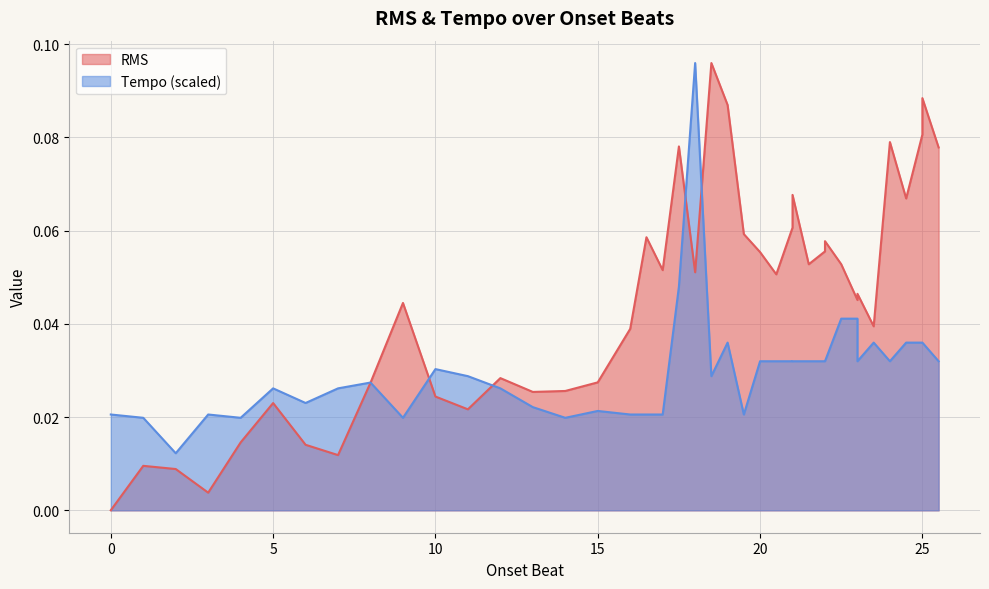

Count the Tempo values in the range 0 to 1.

40